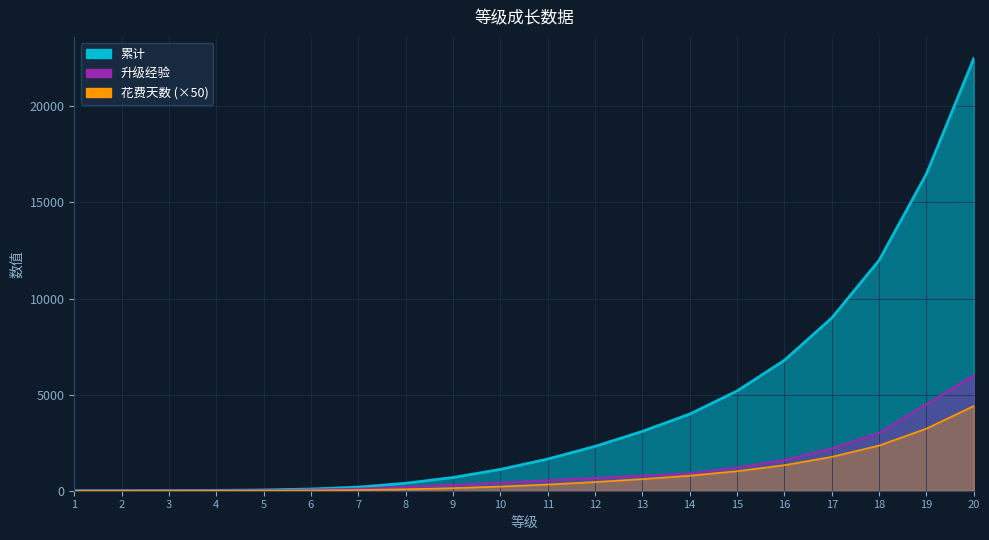

Reading right to left, transcribe all the data shown in this chart.

升级经验: 20=6000.0	19=4500.0	18=3000.0	17=2200.0	16=1600.0	15=1200.0	14=900.0	13=780.0	12=660.0	11=540.0	10=420.0	9=300.0	8=200.0	7=100.0	6=50.0	5=20.0	4=10.0	3=6.0	2=3.0	1=0.0
累计: 20=22489.0	19=16489.0	18=11989.0	17=8989.0	16=6789.0	15=5189.0	14=3989.0	13=3089.0	12=2309.0	11=1649.0	10=1109.0	9=689.0	8=389.0	7=189.0	6=89.0	5=39.0	4=19.0	3=9.0	2=3.0	1=0.0
花费天数: 20=4409.6	19=3233.1	18=2350.8	17=1762.5	16=1331.2	15=1017.5	14=782.2	13=605.7	12=452.7	11=323.3	10=217.5	9=135.1	8=76.3	7=37.1	6=17.5	5=7.6	4=3.7	3=1.8	2=0.6	1=0.0